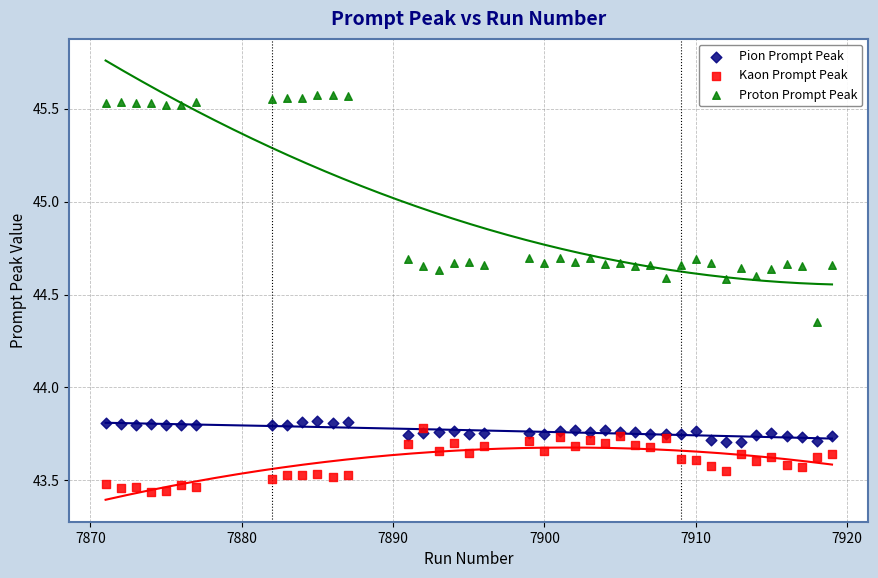

Which series reaches the minimum Y coordinate?

Kaon Prompt Peak